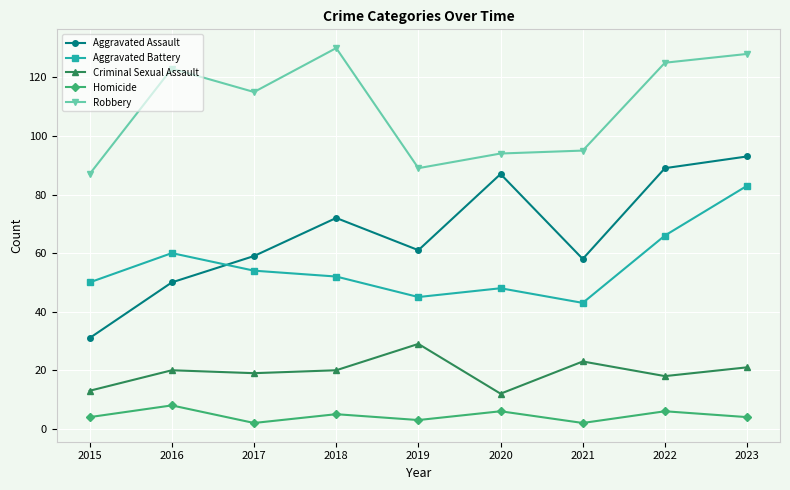

True or false: Homicide and Aggravated Battery intersect in this chart.

False